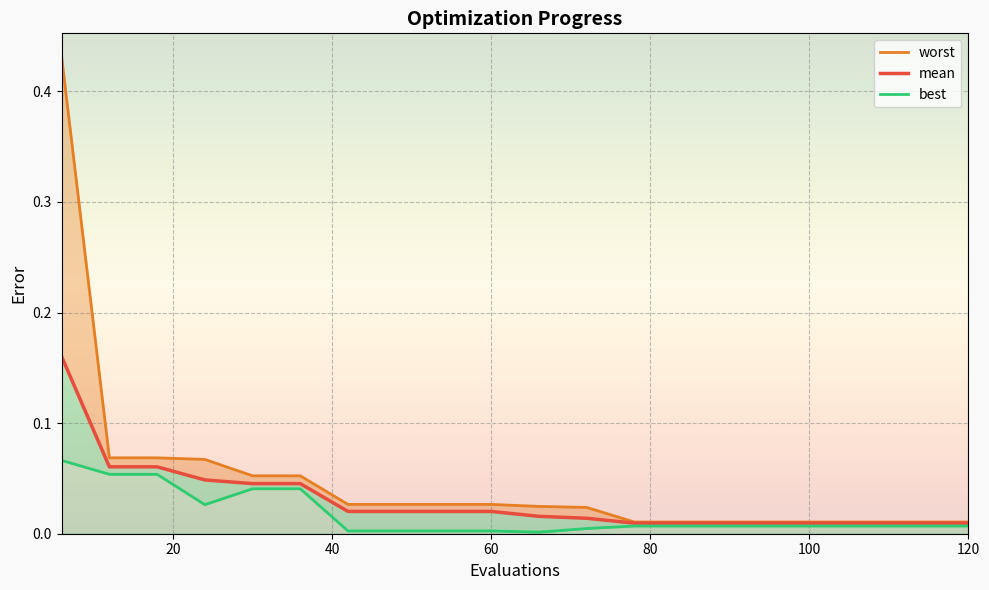

Rank the series at 40 from highest to lowest value.

worst (line), mean, best (line)